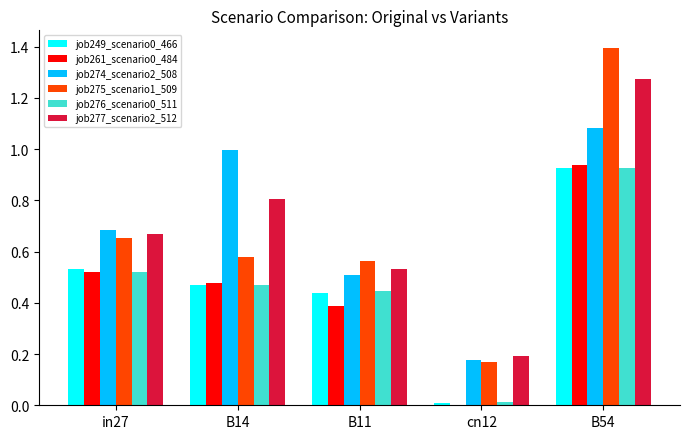

At which category is the sum across all series the highest?

B54